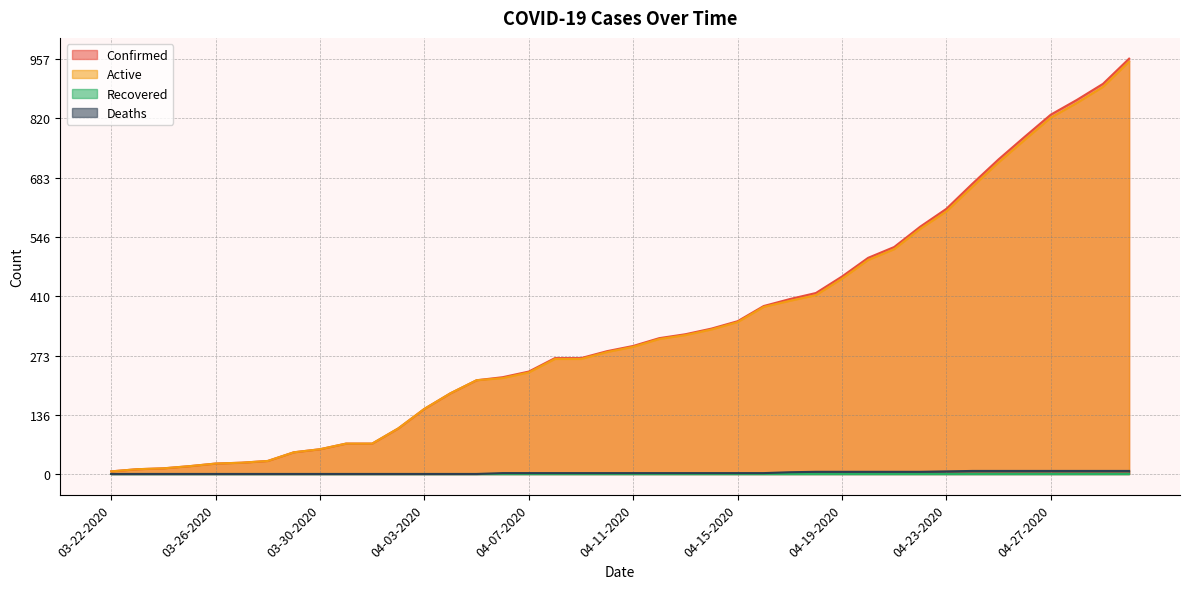

How many lines are shown in the chart?

4